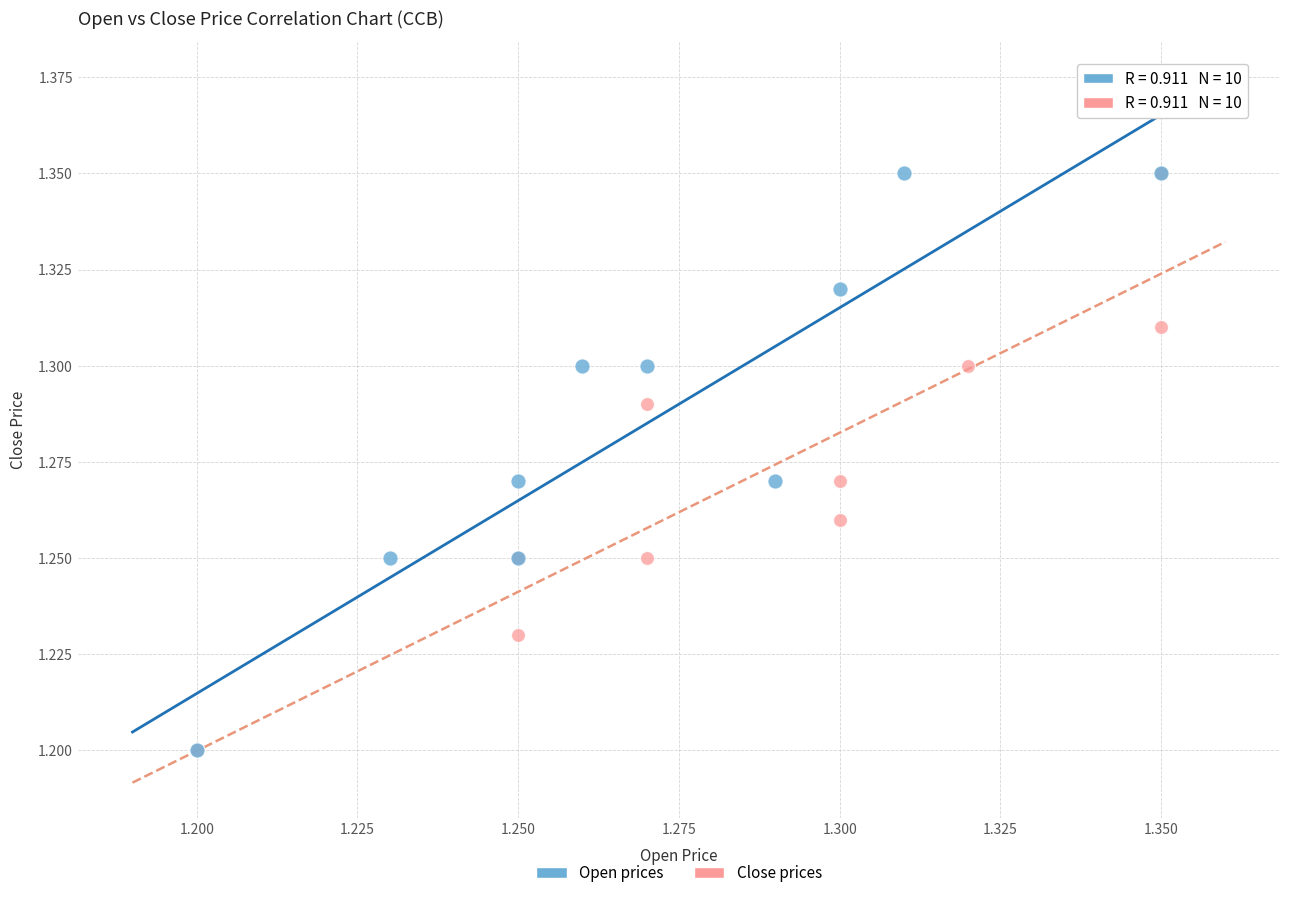

What are all the series names shown in the legend?

Open prices, Close prices